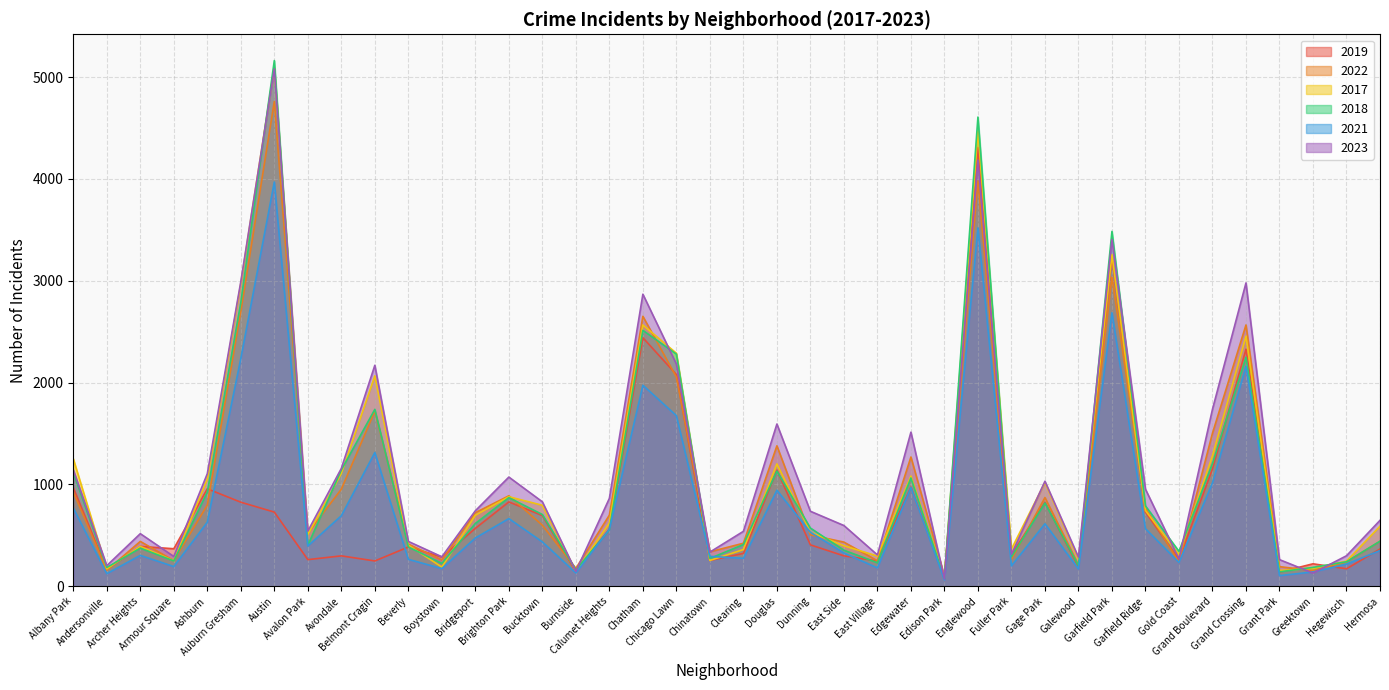

How many lines are shown in the chart?

6